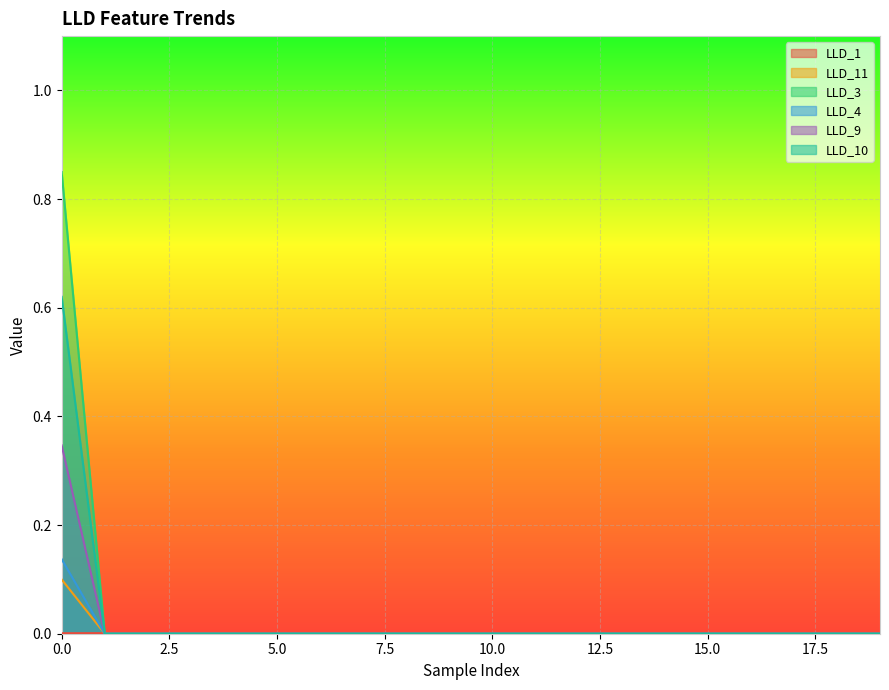

True or false: LLD_11 and LLD_9 cross at least once.

True